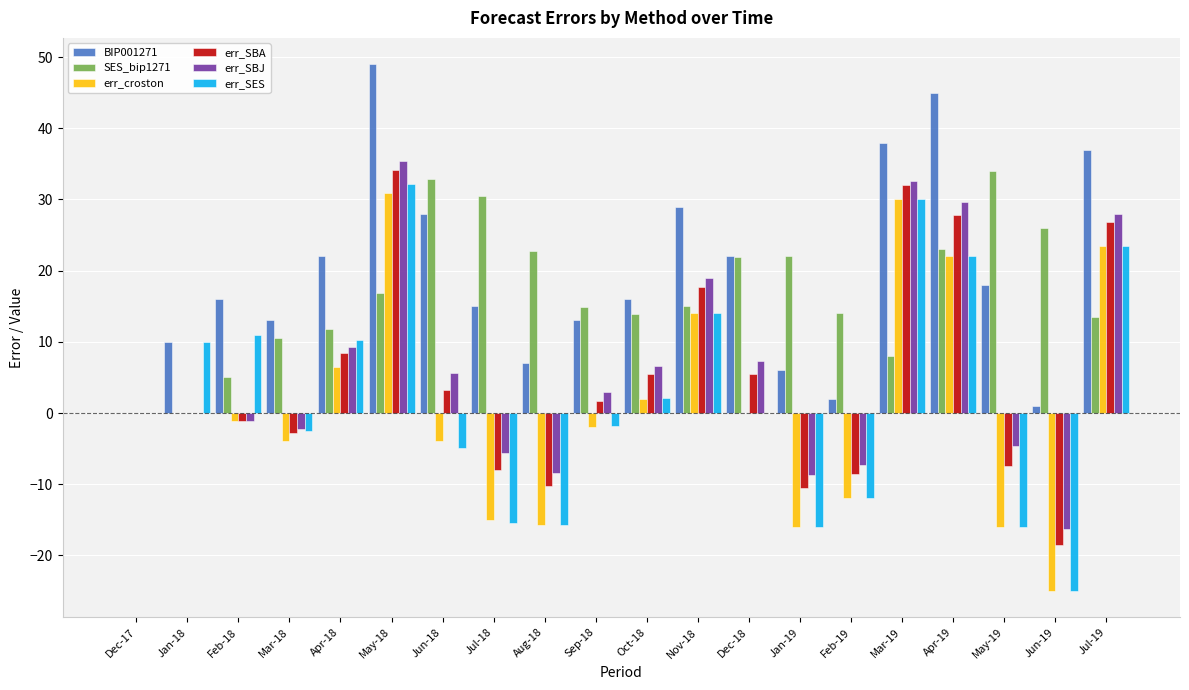

Are the bars horizontal?

No